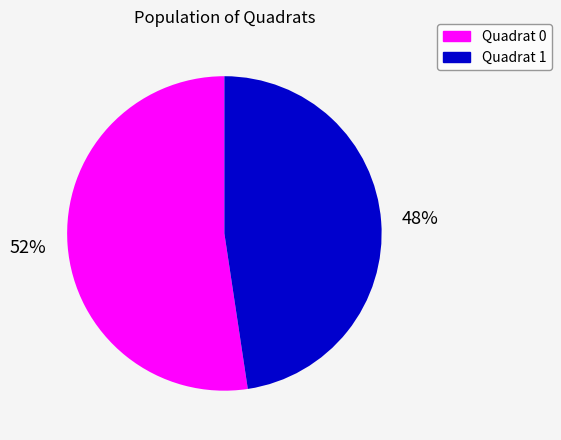

To the nearest percent, what is the average slice percentage?

50%